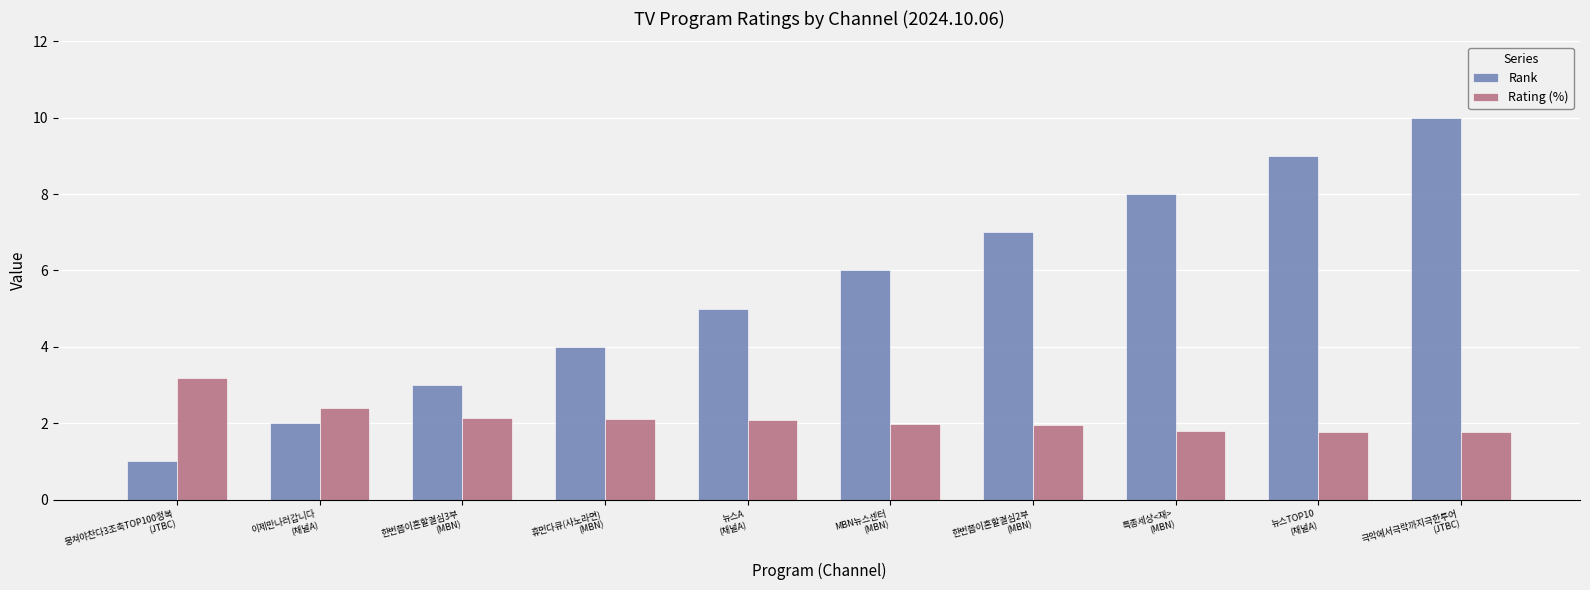

Which series has the largest total across all categories?

Rank